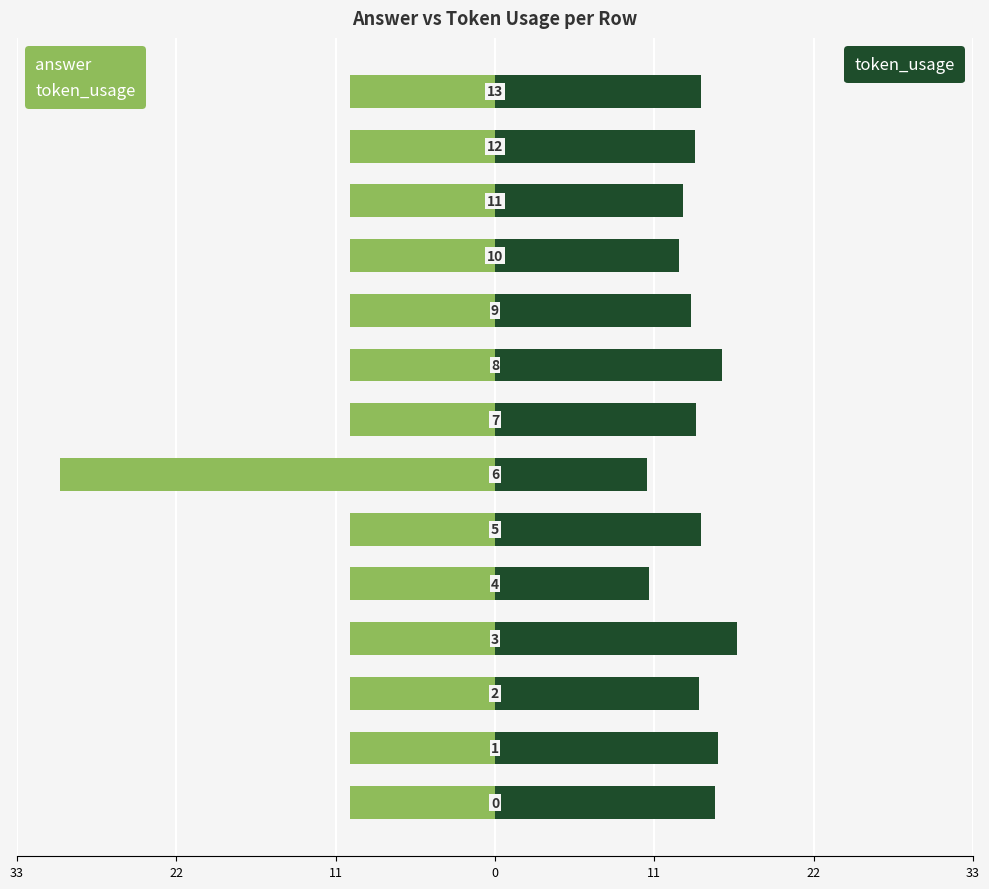

How many bars are there in each group?

2